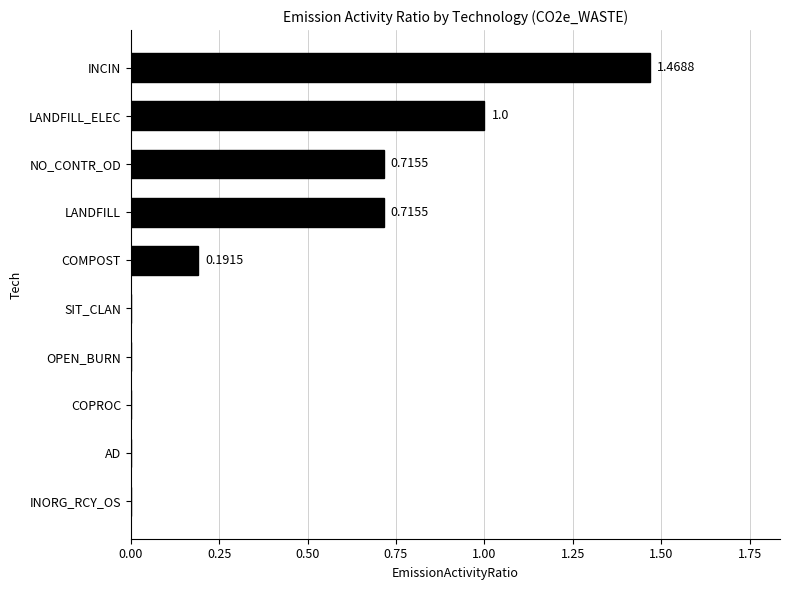

Are the bars grouped side by side (vs. stacked)?

No